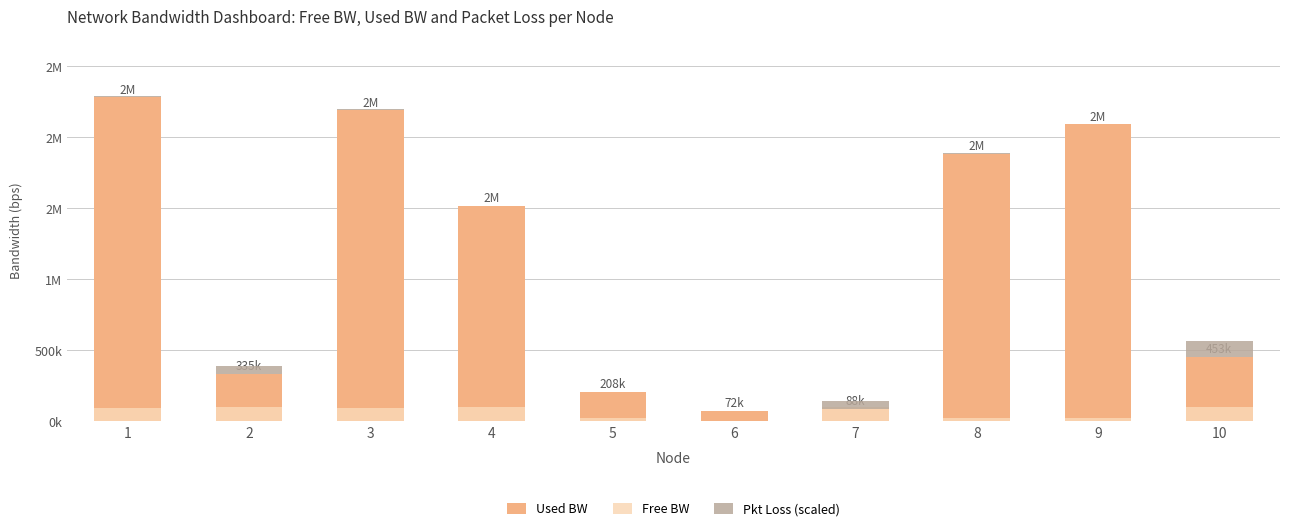

What is the difference between the Pkt Loss (scaled) values at 3 and 4?

7.0